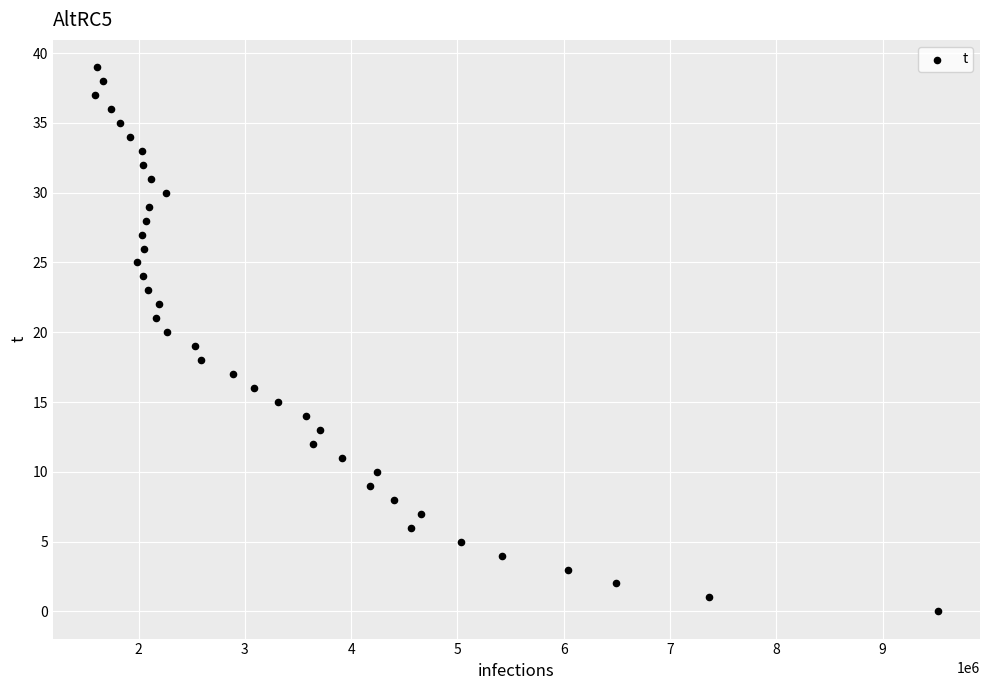

What is the range of Y values (max minus min)?

39